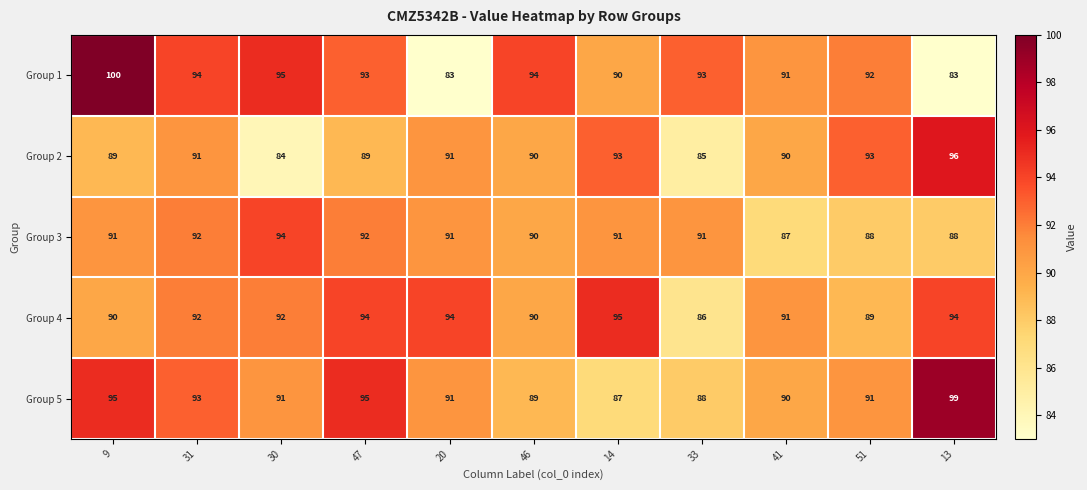

List the series in order of their peak value, lowest first.

Group 3, Group 4, Group 2, Group 5, Group 1